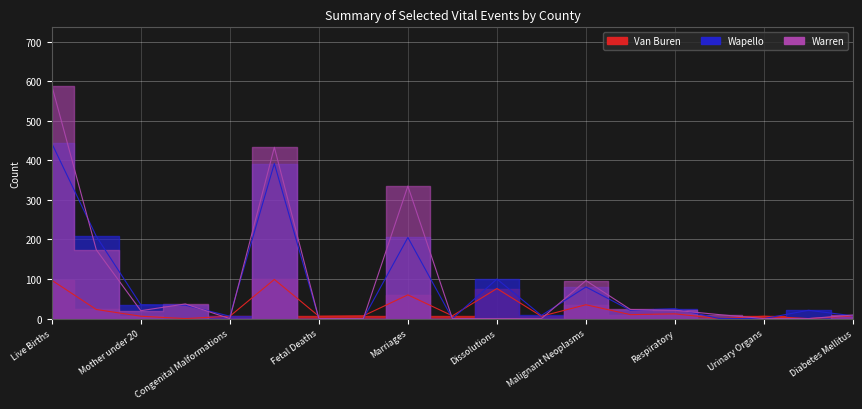

What is the difference between the highest and lowest values at Same-Gender Marriages?

7